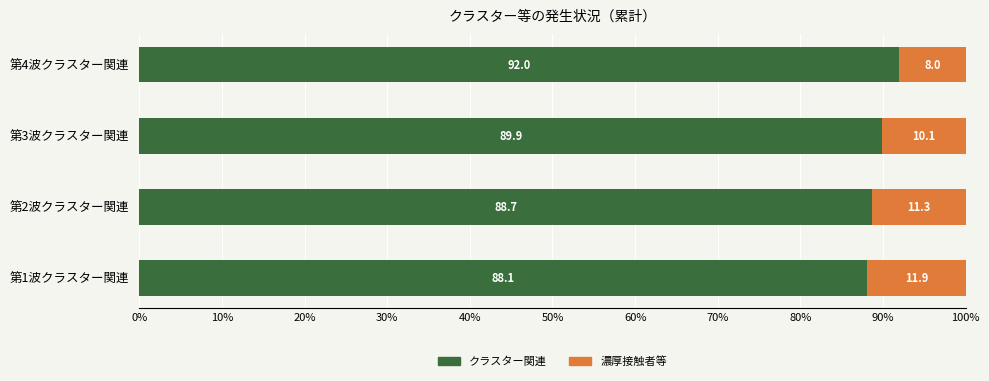

What is the difference between the maximum and second lowest values in the クラスター関連 series?

3.3